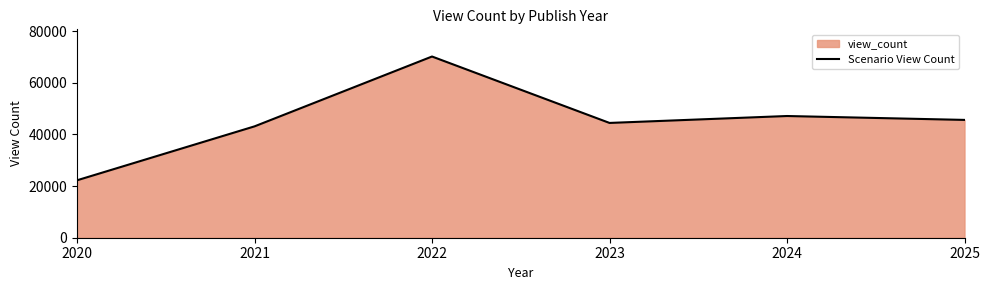

How many points are lower than both their immediate neighbors (excluding endpoints)?

1